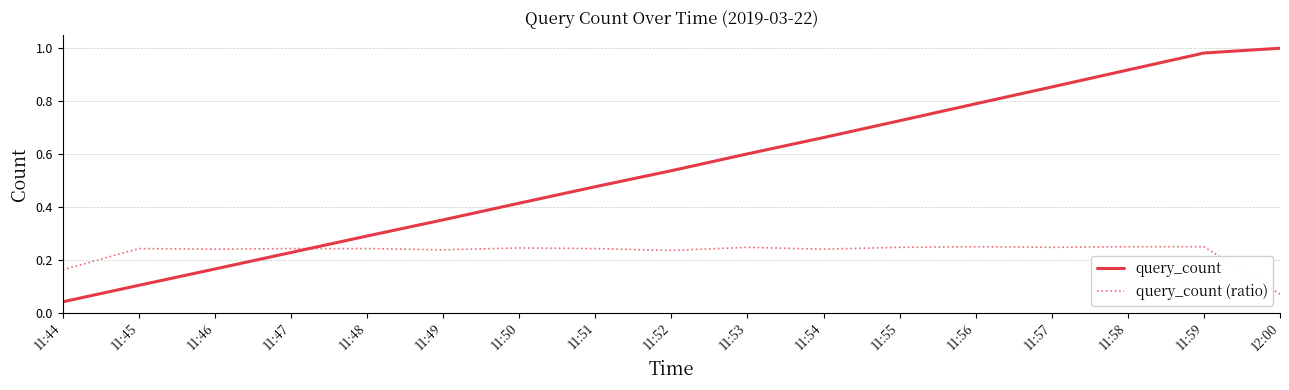

Where is query_count (ratio) nearest to the value 0?

12:00